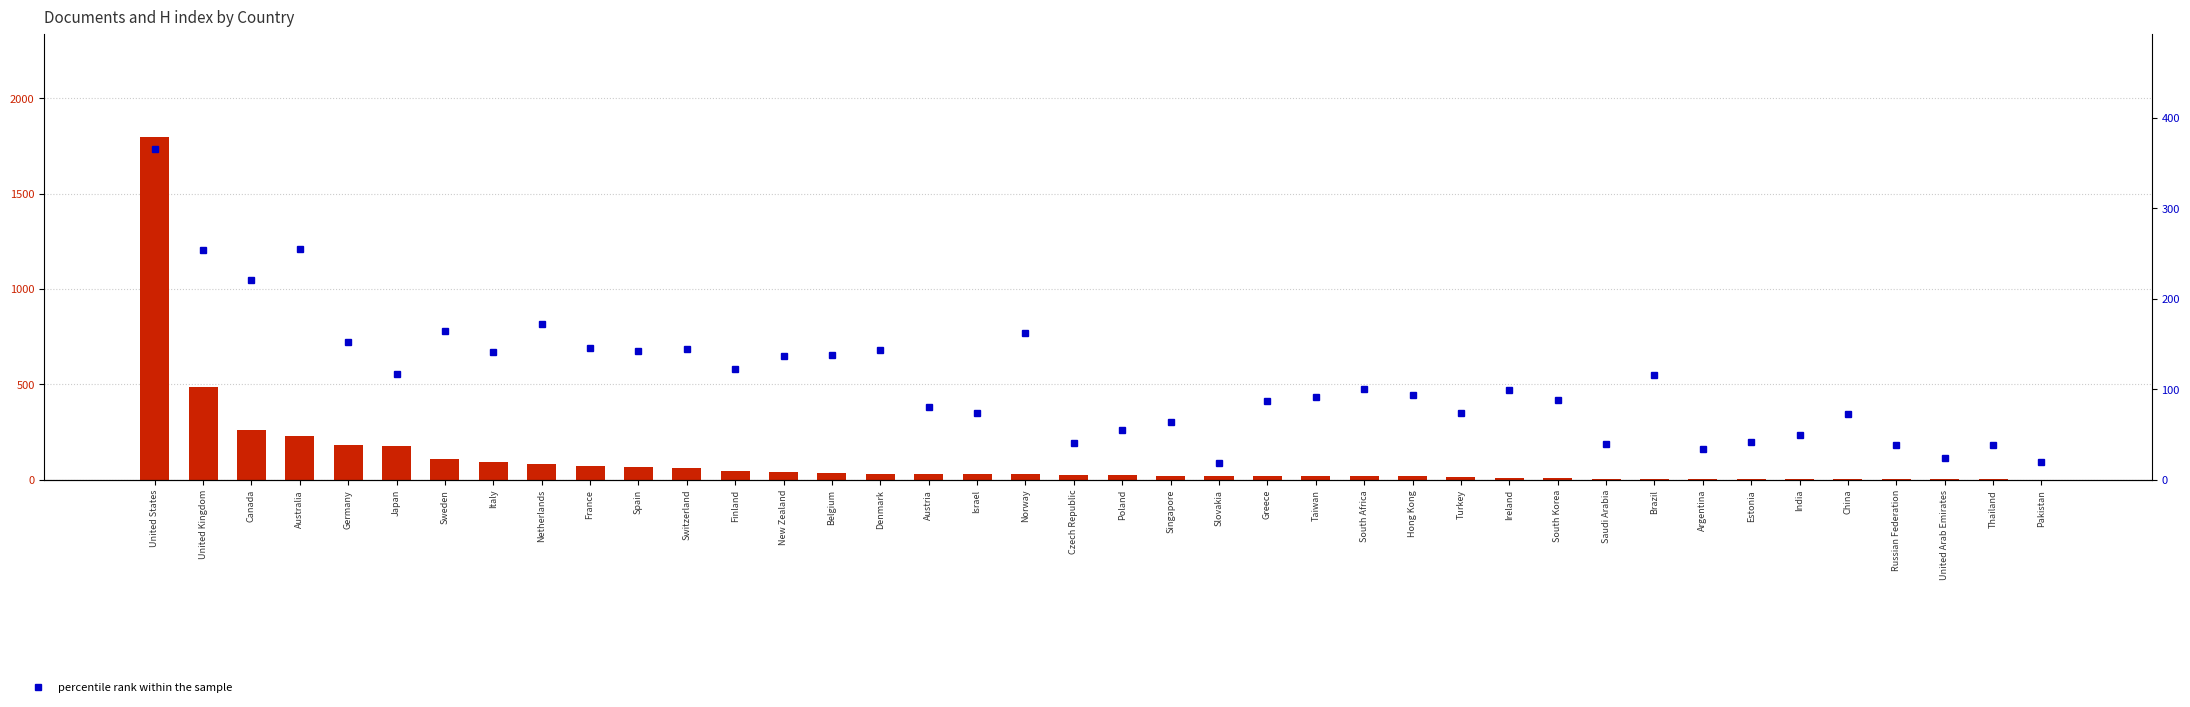

Is it true that percentile rank within the sample equals 242 at Germany?

False